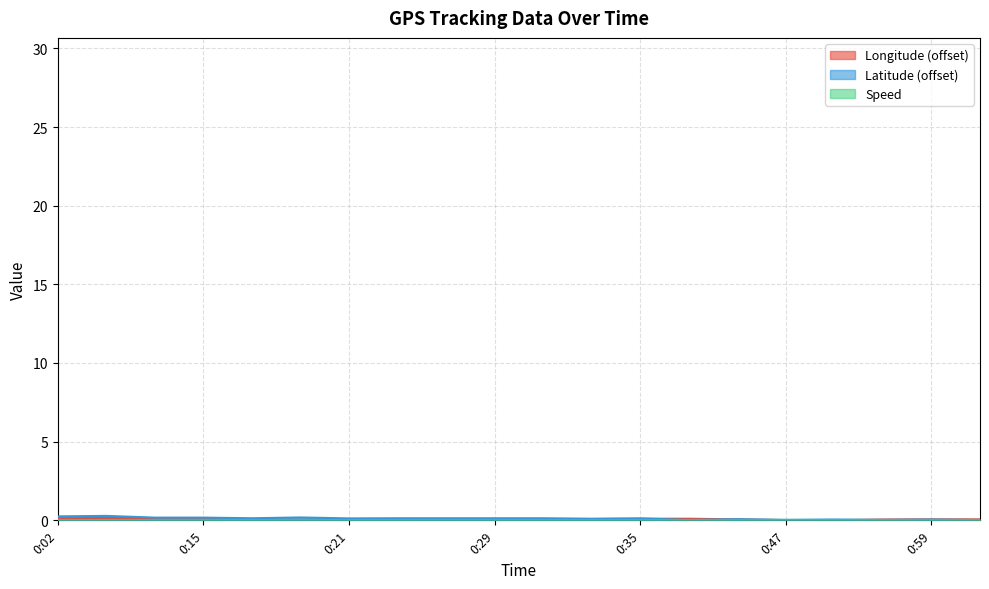

Which series has the largest range (max minus min)?

Latitude